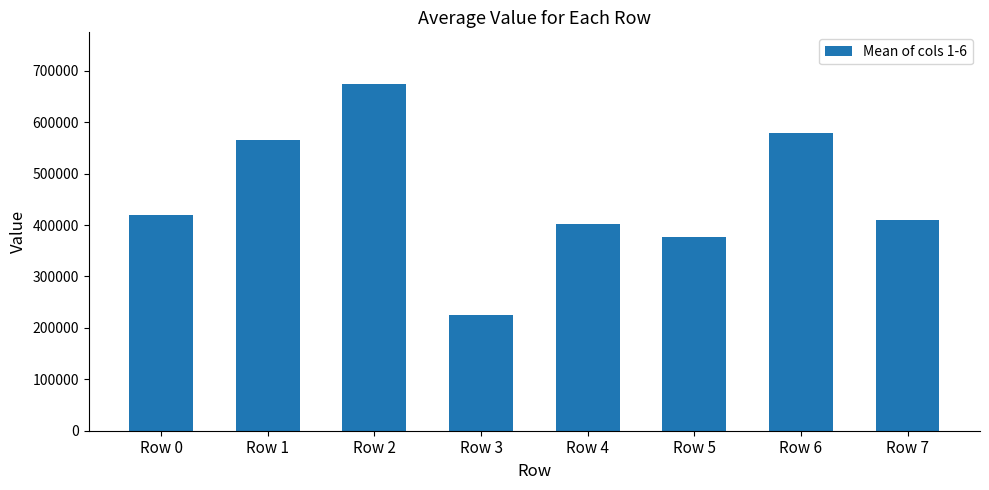

What is the sum of all values?

3650734